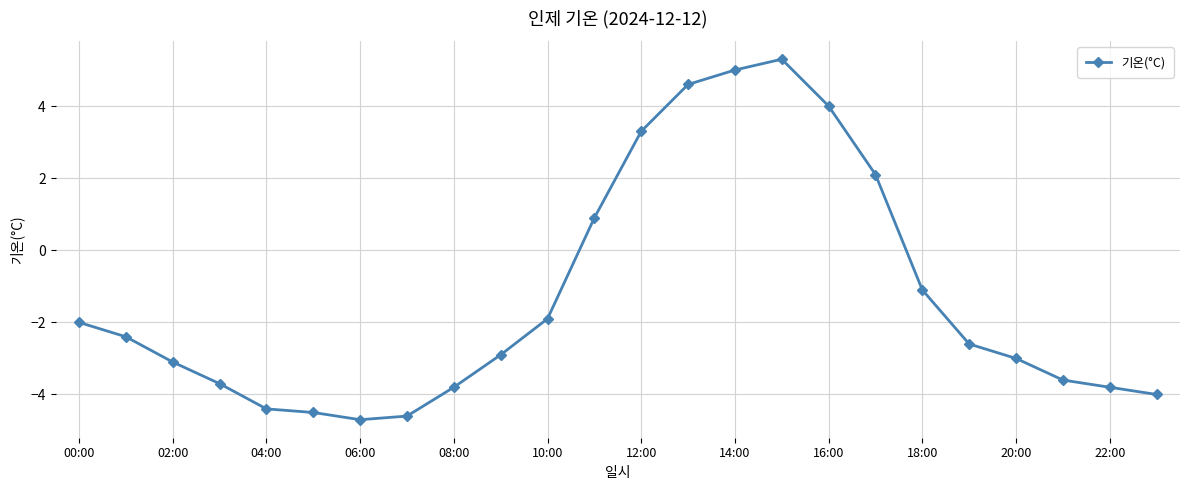

What is the maximum value shown in the chart?

5.3